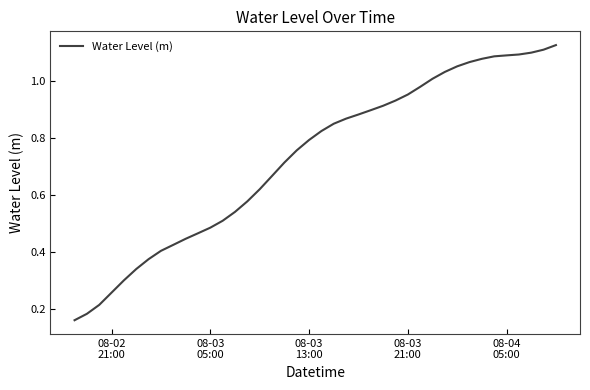

How many lines are shown in the chart?

1